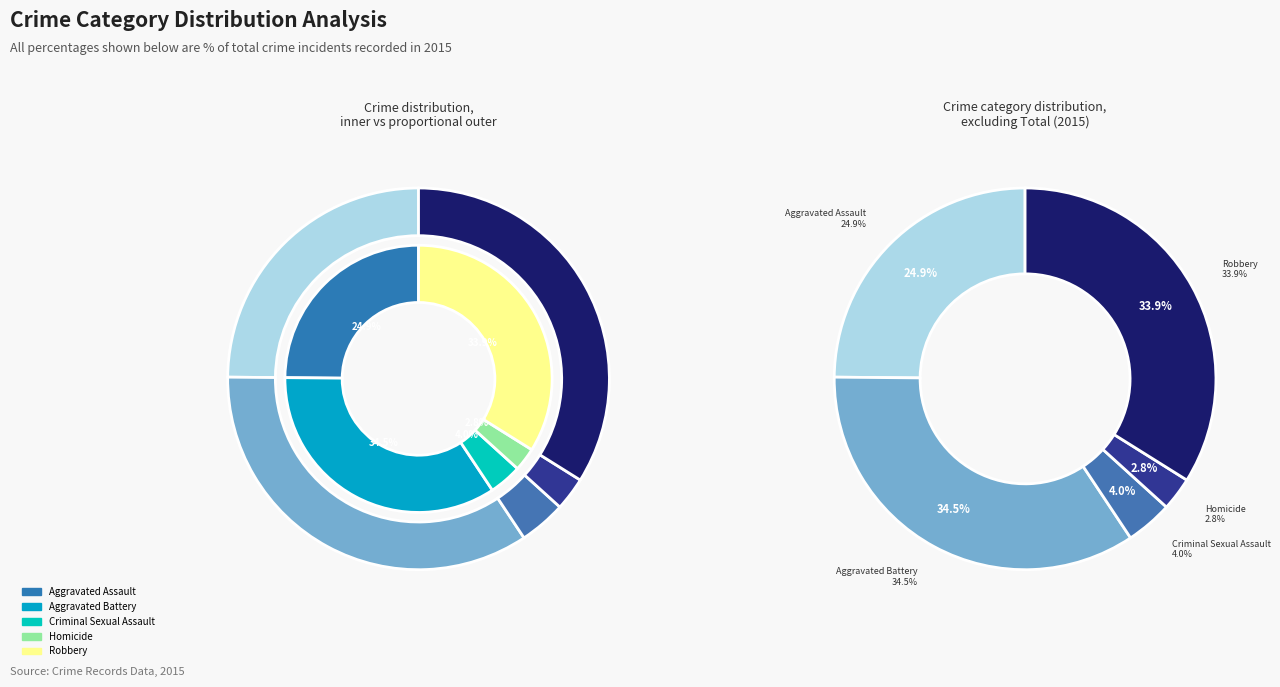

To the nearest percent, what is the difference between the Robbery and Aggravated Assault slice percentages?

9%